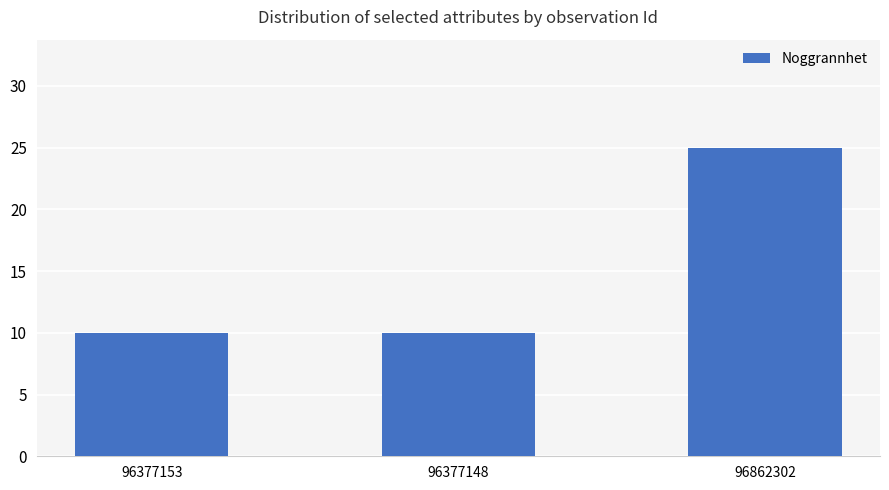

What is the label of the 1st bar from the right?

96862302